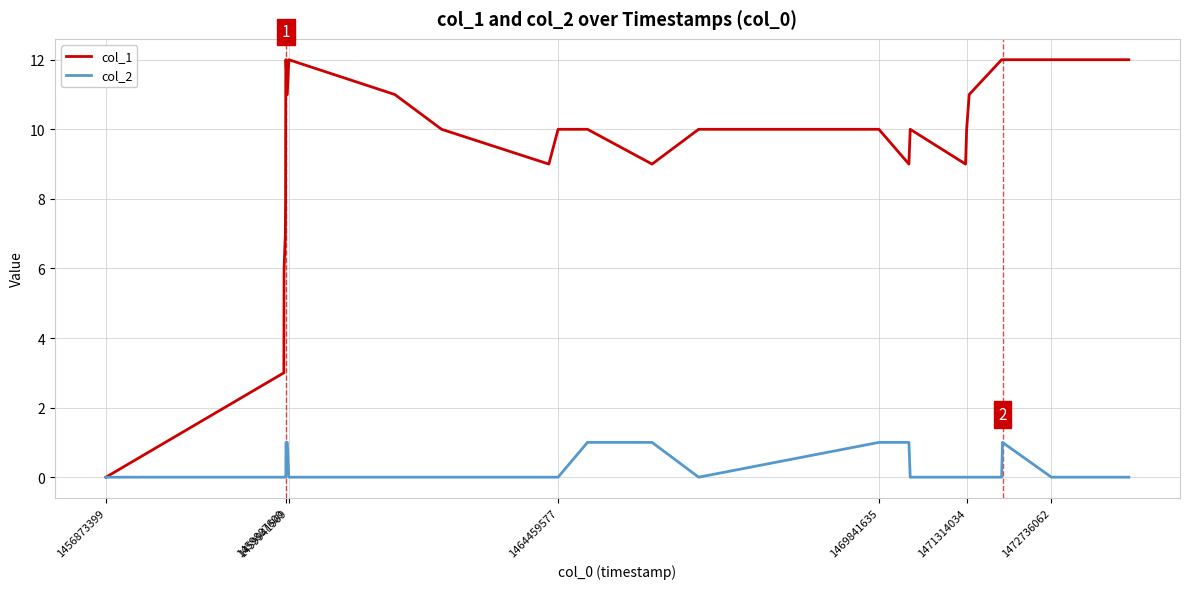

How many lines are shown in the chart?

2